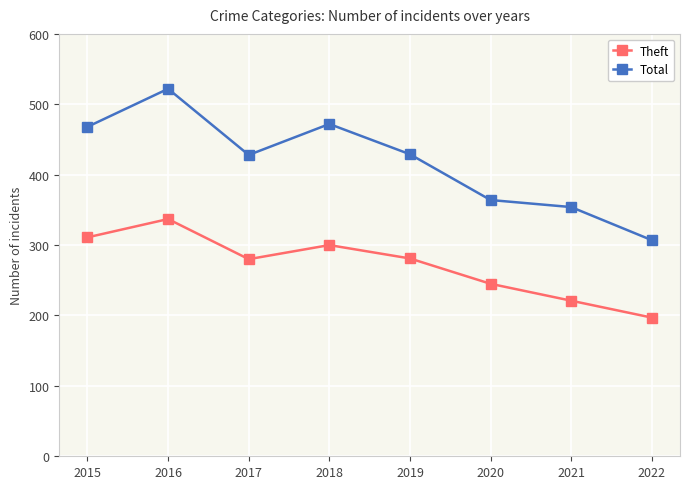

Which series has the largest total across all categories?

Total